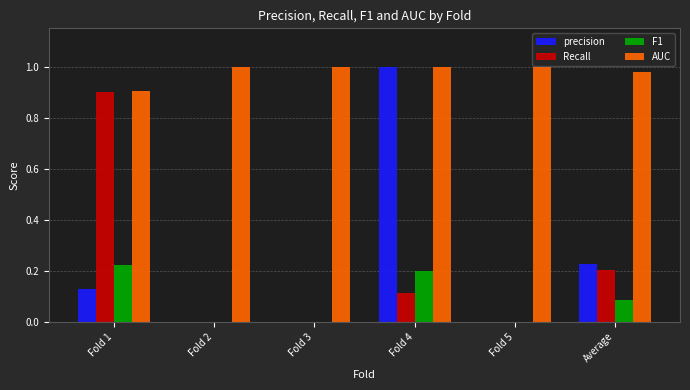

Which category has the highest value in the precision series?

Fold 4